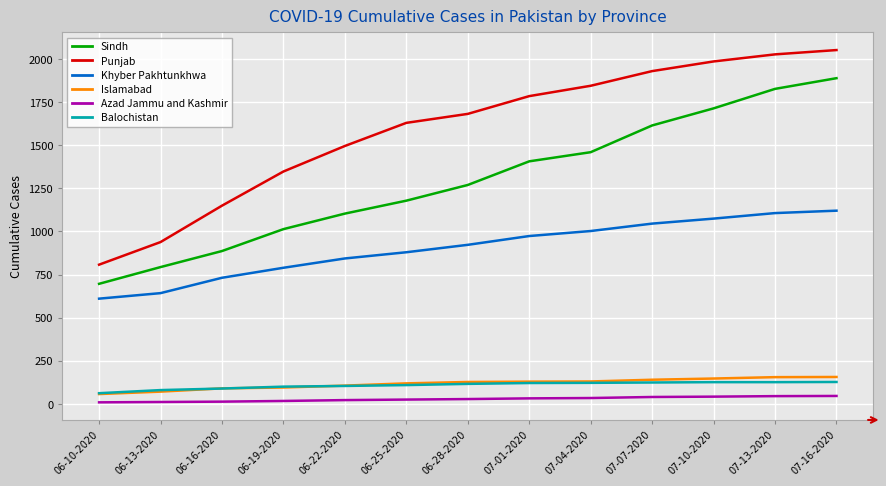

True or false: Balochistan and Sindh cross at least once.

False